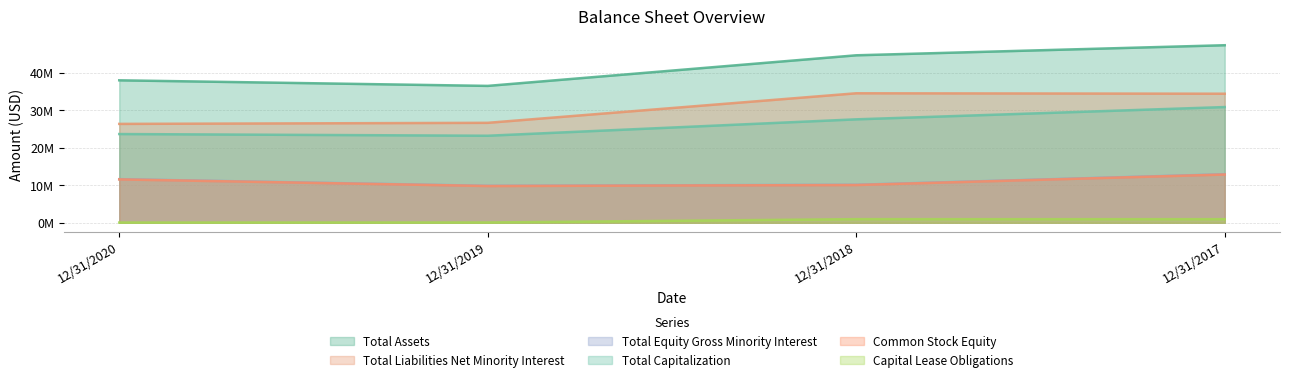

Which series changed the most between 12/31/2017 and 12/31/2018?

Total Capitalization